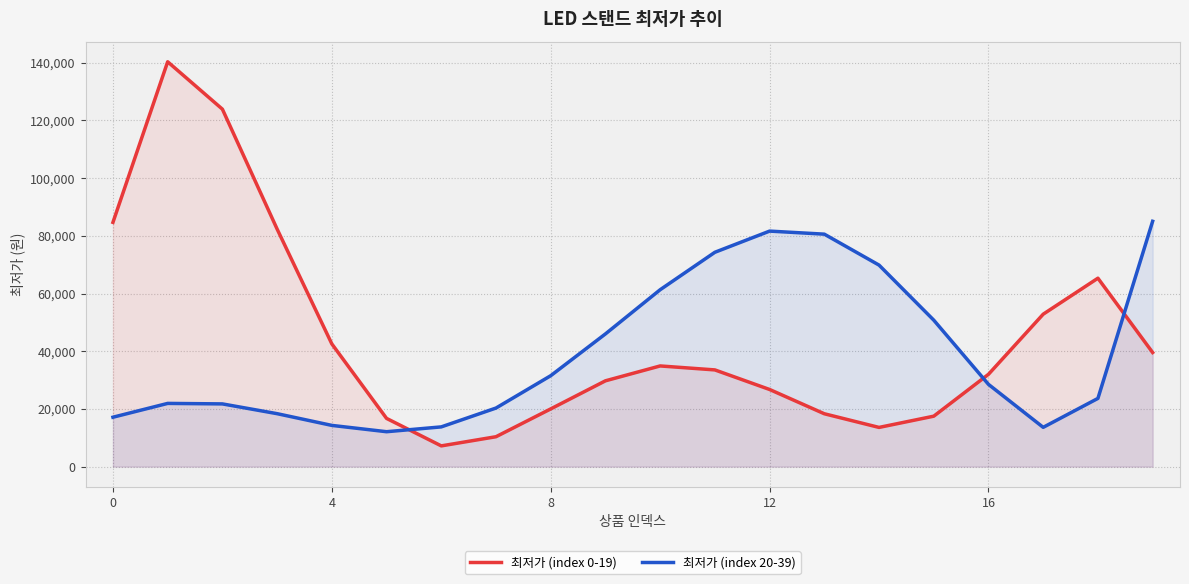

At how many categories does at least one series exceed 132303?

1